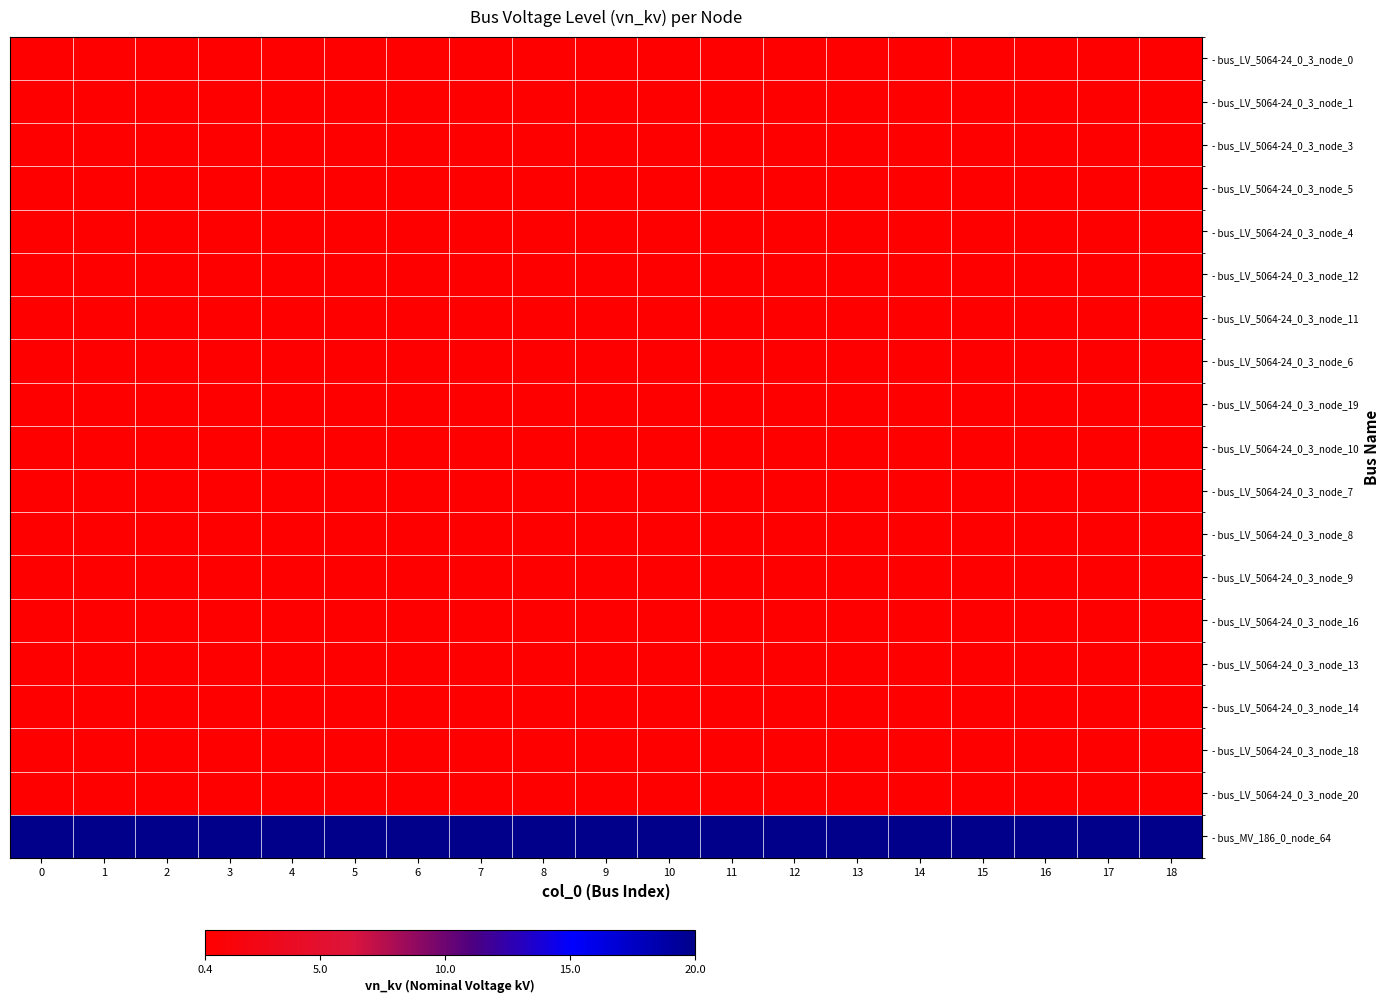

Which series has the largest range (max minus min)?

- bus_LV_5064-24_0_3_node_0